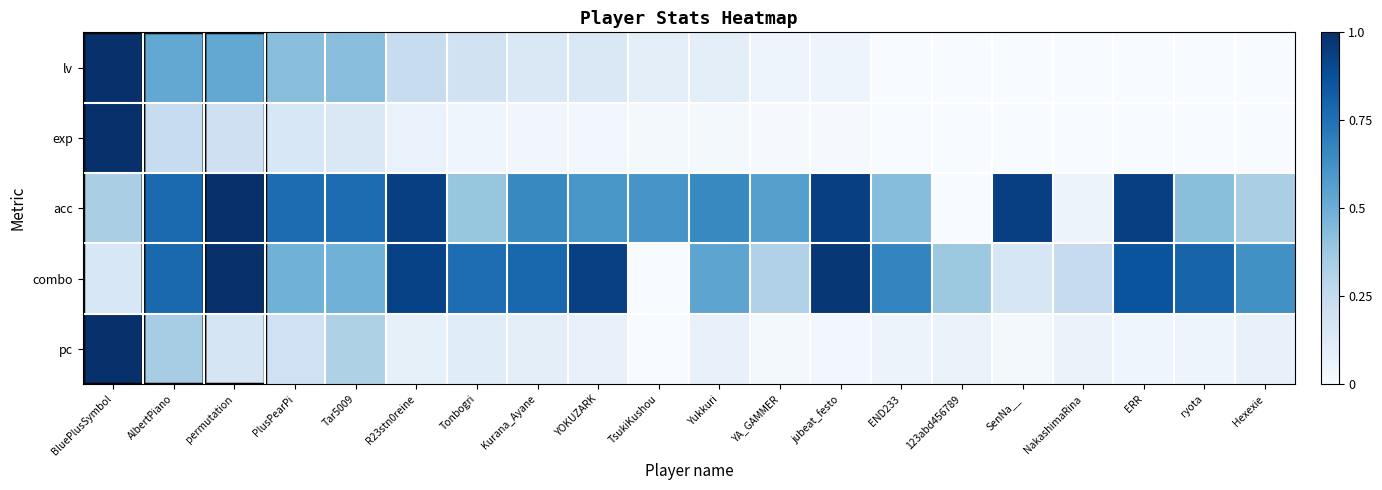

What is the difference between the highest and lowest values at NakashimaRina?

0.2